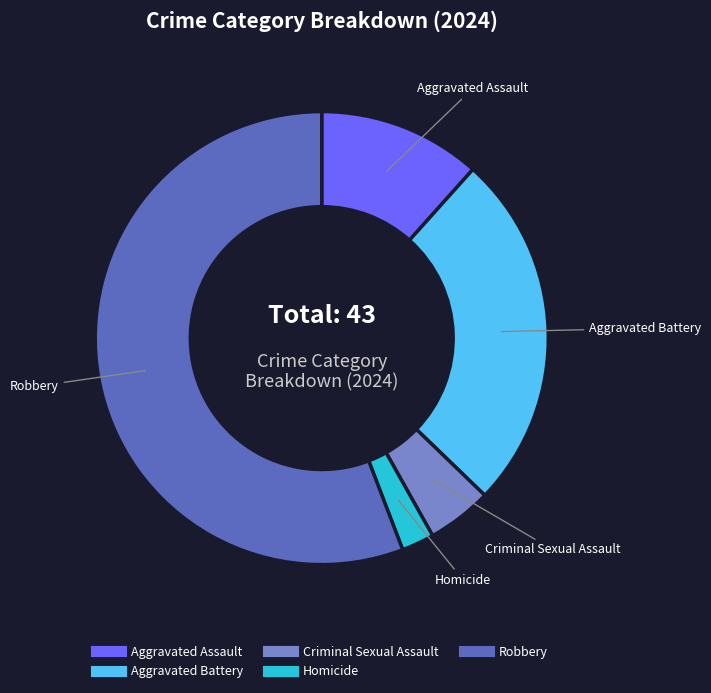

Is there any slice that represents more than half of the pie?

Yes